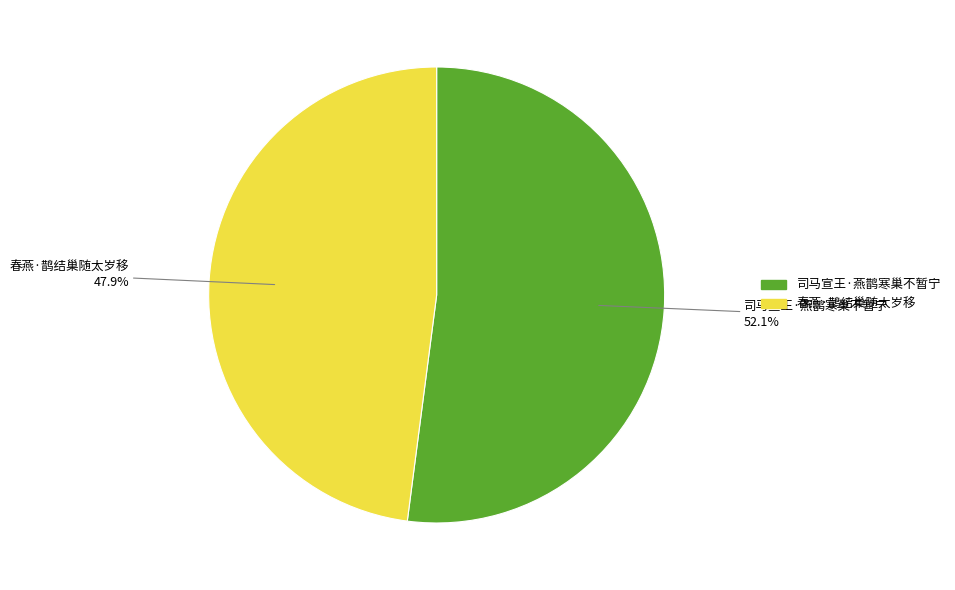

Count the number of slices in the pie.

2